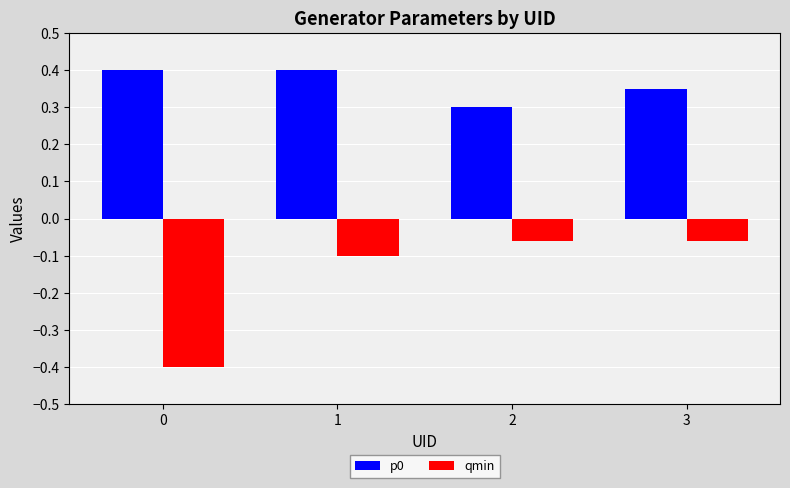

What is the maximum value shown in the chart?

0.4